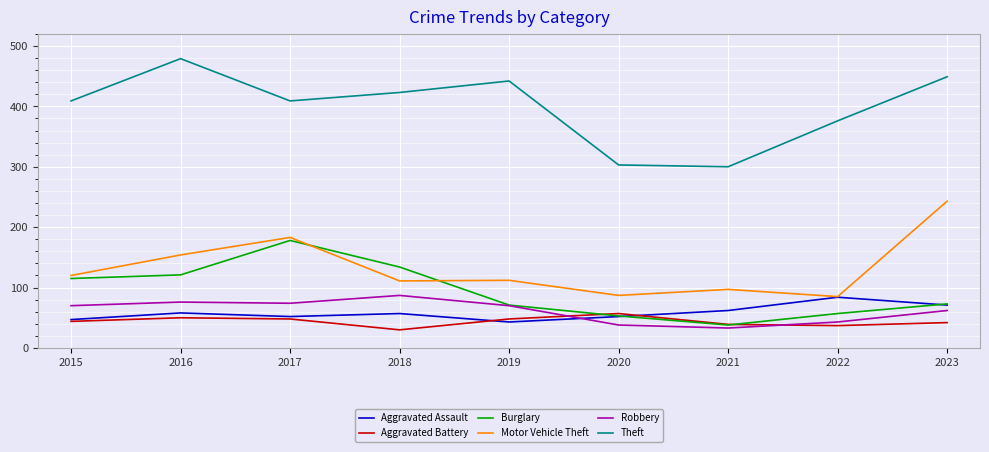

What is the difference between the highest and lowest values at 2016?

429